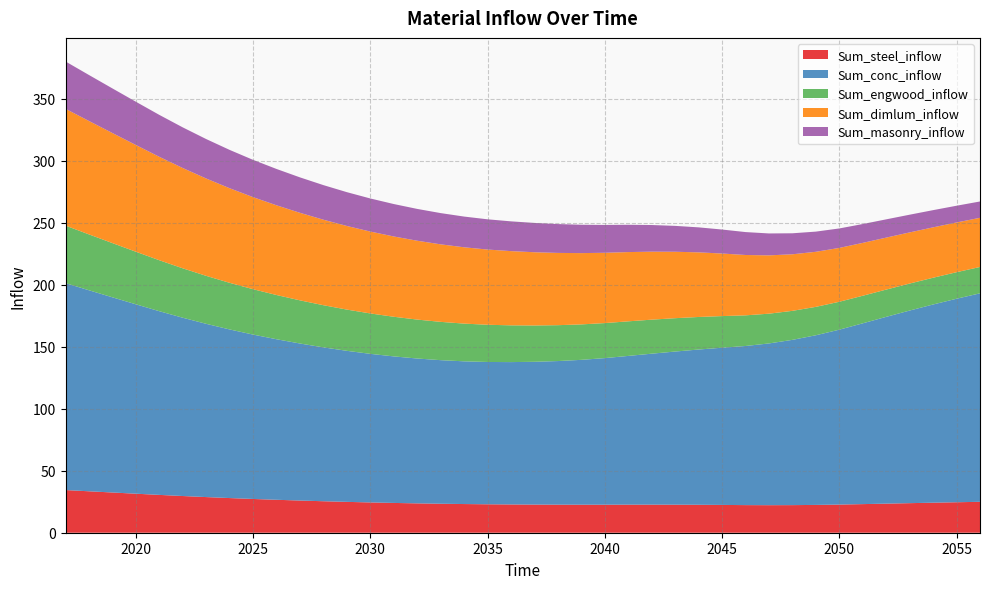

Reading left to right, list all the values displayed in this chart.

Sum_steel_inflow: 2017=34.4	2018=33.4	2019=32.5	2020=31.5	2021=30.5	2022=29.6	2023=28.8	2024=28.0	2025=27.2	2026=26.6	2027=26.0	2028=25.4	2029=24.9	2030=24.4	2031=24.0	2032=23.7	2033=23.4	2034=23.1	2035=22.9	2036=22.8	2037=22.7	2038=22.6	2039=22.6	2040=22.6	2041=22.7	2042=22.7	2043=22.6	2044=22.6	2045=22.4	2046=22.3	2047=22.2	2048=22.3	2049=22.4	2050=22.7	2051=23.1	2052=23.5	2053=23.9	2054=24.2	2055=24.6	2056=24.9
Sum_conc_inflow: 2017=166.9	2018=162.2	2019=157.5	2020=152.8	2021=148.2	2022=143.8	2023=139.8	2024=136.0	2025=132.6	2026=129.5	2027=126.7	2028=124.1	2029=121.9	2030=119.9	2031=118.2	2032=116.9	2033=115.8	2034=115.1	2035=114.8	2036=114.9	2037=115.2	2038=115.9	2039=116.9	2040=118.3	2041=120.0	2042=121.8	2043=123.6	2044=125.3	2045=126.8	2046=128.4	2047=130.5	2048=133.3	2049=136.9	2050=141.1	2051=145.9	2052=150.7	2053=155.4	2054=159.9	2055=164.2	2056=168.2
Sum_engwood_inflow: 2017=46.4	2018=45.1	2019=43.7	2020=42.4	2021=41.1	2022=39.9	2023=38.7	2024=37.6	2025=36.6	2026=35.7	2027=34.8	2028=34.0	2029=33.3	2030=32.6	2031=32.0	2032=31.4	2033=30.9	2034=30.4	2035=30.0	2036=29.7	2037=29.3	2038=28.9	2039=28.6	2040=28.3	2041=27.9	2042=27.5	2043=26.9	2044=26.3	2045=25.5	2046=24.7	2047=24.0	2048=23.4	2049=22.9	2050=22.5	2051=22.2	2052=22.0	2053=21.8	2054=21.6	2055=21.4	2056=21.3
Sum_dimlum_inflow: 2017=94.2	2018=91.5	2019=88.8	2020=86.1	2021=83.4	2022=80.9	2023=78.5	2024=76.3	2025=74.3	2026=72.4	2027=70.6	2028=69.0	2029=67.5	2030=66.1	2031=64.8	2032=63.6	2033=62.5	2034=61.6	2035=60.7	2036=59.9	2037=59.1	2038=58.3	2039=57.5	2040=56.7	2041=55.9	2042=54.8	2043=53.6	2044=52.1	2045=50.5	2046=48.7	2047=47.1	2048=45.6	2049=44.4	2050=43.4	2051=42.6	2052=41.9	2053=41.3	2054=40.7	2055=40.1	2056=39.7
Sum_masonry_inflow: 2017=38.2	2018=37.1	2019=36.0	2020=34.9	2021=33.8	2022=32.8	2023=31.8	2024=30.9	2025=30.1	2026=29.3	2027=28.6	2028=27.9	2029=27.3	2030=26.7	2031=26.2	2032=25.7	2033=25.2	2034=24.8	2035=24.4	2036=24.0	2037=23.6	2038=23.3	2039=22.9	2040=22.5	2041=22.0	2042=21.5	2043=20.9	2044=20.2	2045=19.4	2046=18.5	2047=17.7	2048=16.9	2049=16.3	2050=15.7	2051=15.2	2052=14.7	2053=14.3	2054=13.9	2055=13.5	2056=13.2